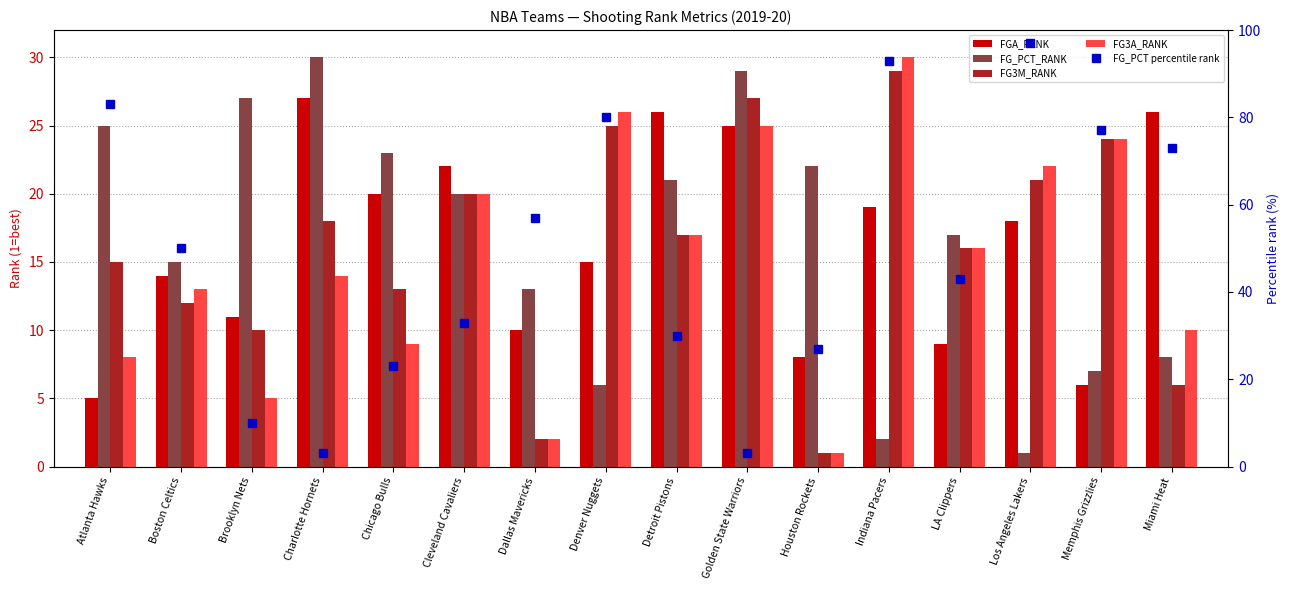

Is the value of FGA_RANK at Cleveland Cavaliers greater than the value of FG3M_RANK at Cleveland Cavaliers?

Yes